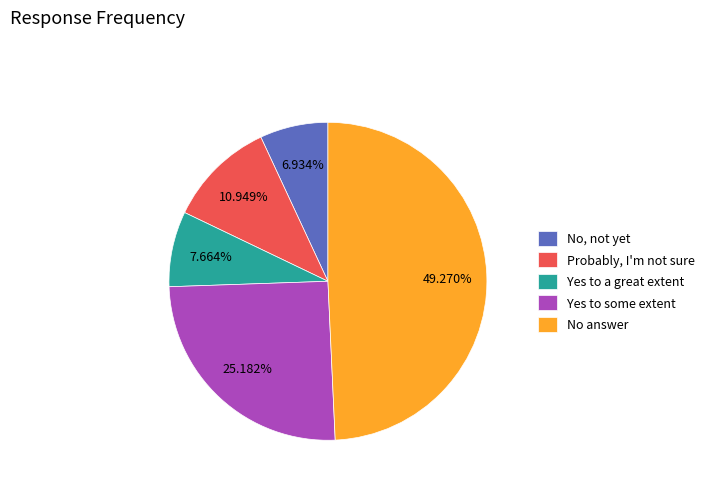

Which category has the biggest portion of the pie?

No answer